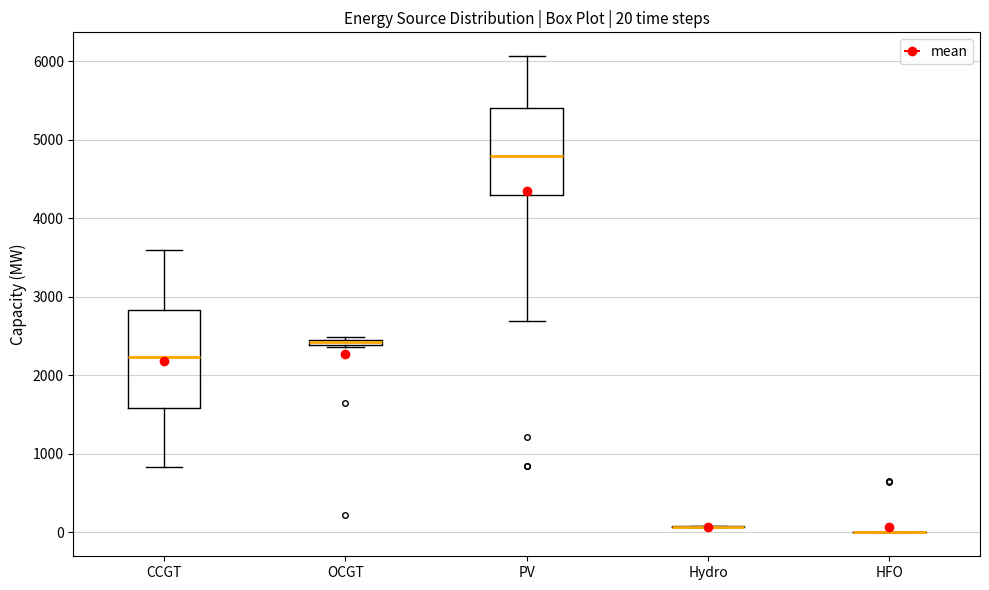

Which box is the tallest, from its lower edge to its upper edge?

CCGT